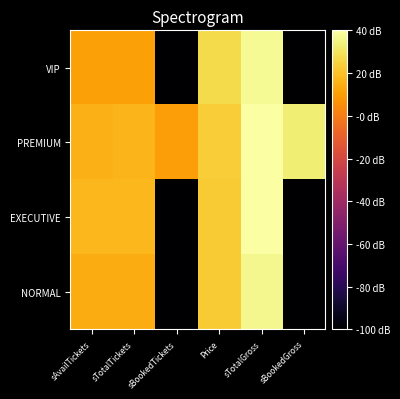

Between sTotalGross and sAvailTickets, which is larger?

sTotalGross